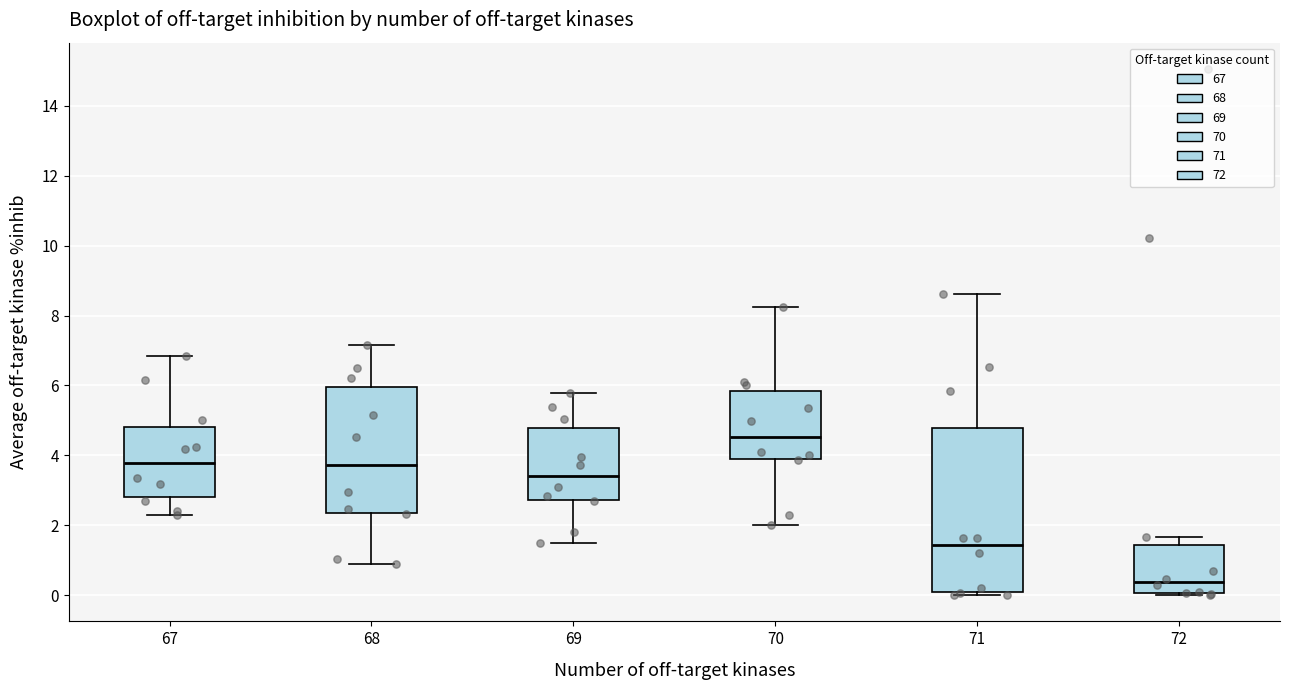

Reading left to right, read every box against the y-axis: the position of its median line, the range the box covers, and the ends of its whiskers. The values are not printed on the chart, so give them approximately, as read against the axis.

67: median 3.8, box 2.8 to 4.8, whiskers 2.4 to 6.8
68: median 3.8, box 2.4 to 6.0, whiskers 0.8 to 7.2
69: median 3.4, box 2.8 to 4.8, whiskers 1.6 to 5.8
70: median 4.6, box 4.0 to 5.8, whiskers 2.0 to 8.2
71: median 1.4, box 0.0 to 4.8, whiskers 0.0 (just below the box's lower edge) to 8.6
72: median 0.4, box 0.0 to 1.4, whiskers 0.0 to 1.6